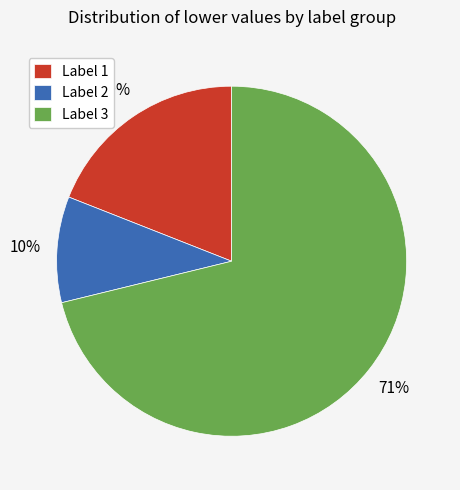

What percentage is the Label 1 slice, to the nearest percent?

19%